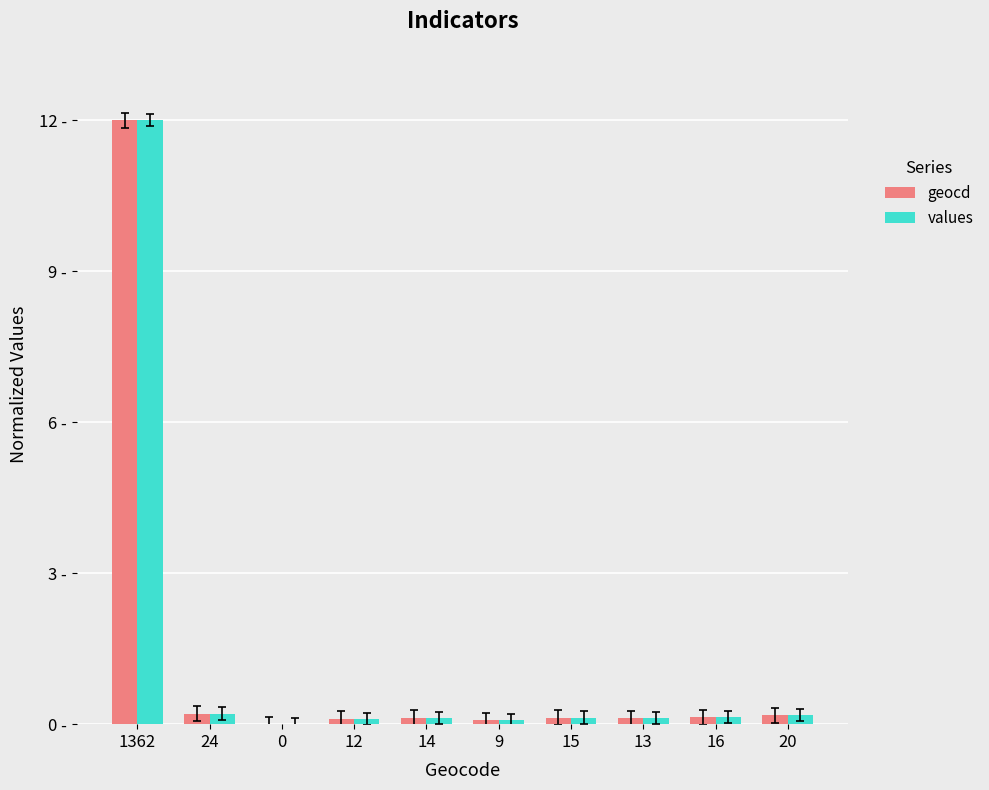

What is the difference between the maximum and second lowest values in the geocd series?

11.9